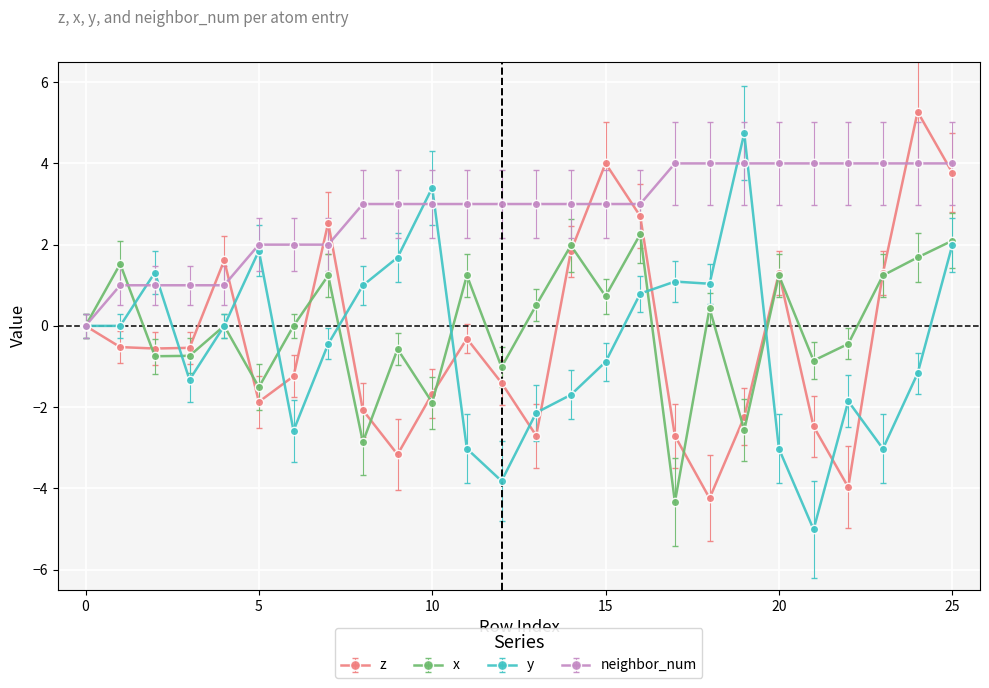

How many values in neighbor_num are above zero?

25